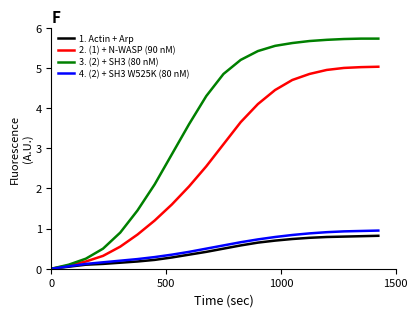

What is the sum of all 2. (1) + N-WASP (90 nM) values?

54.2